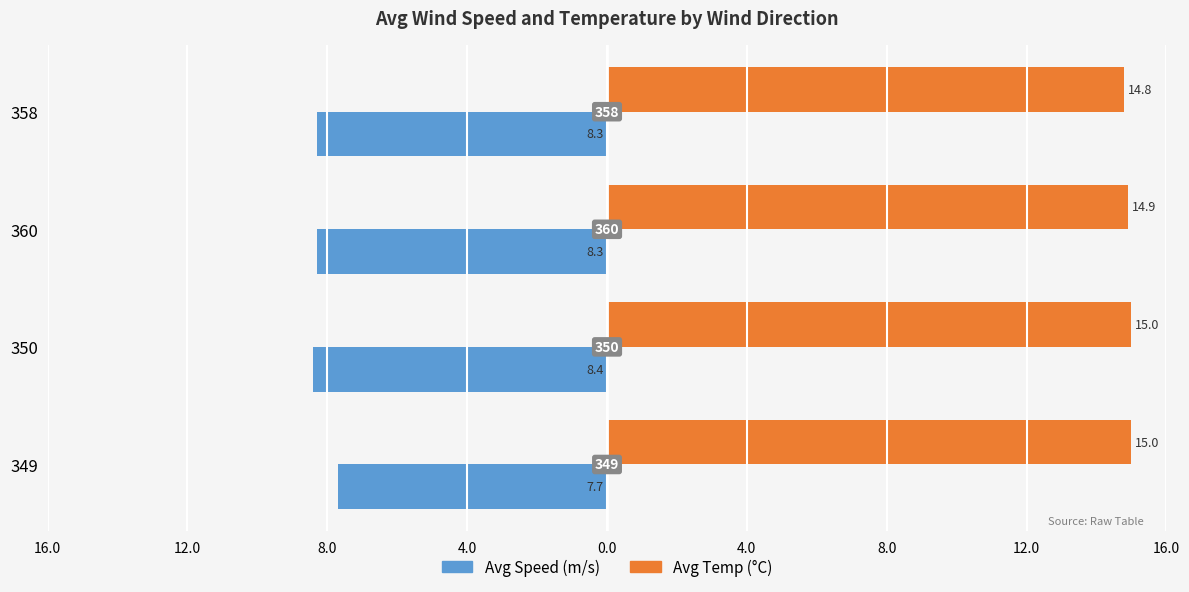

Is it true that Avg Temp equals 23.2 at 358?

False